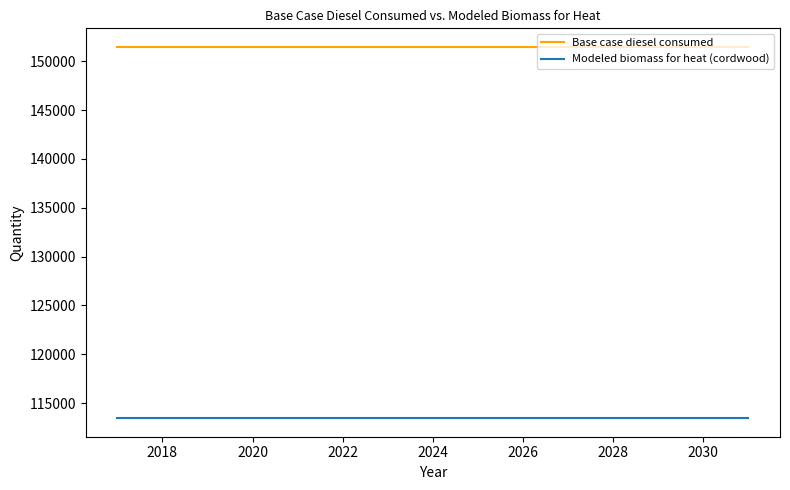

Which series has the largest total across all categories?

Base case diesel consumed